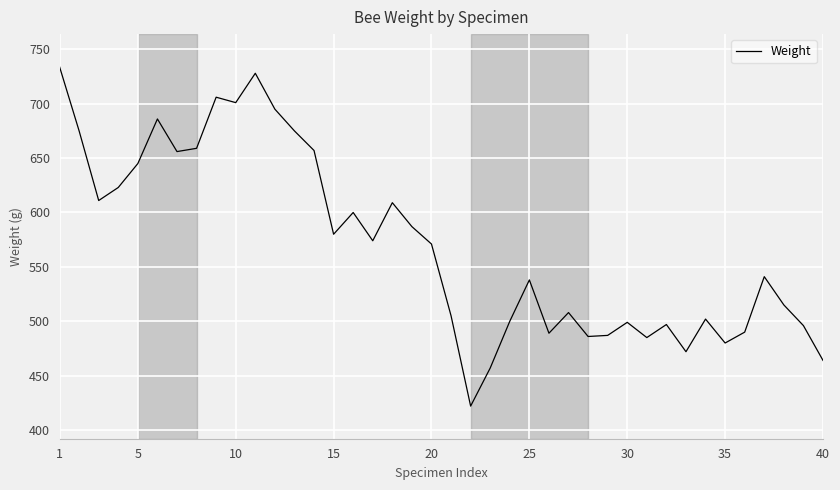

What is the difference between the second highest and second lowest values?

271.0